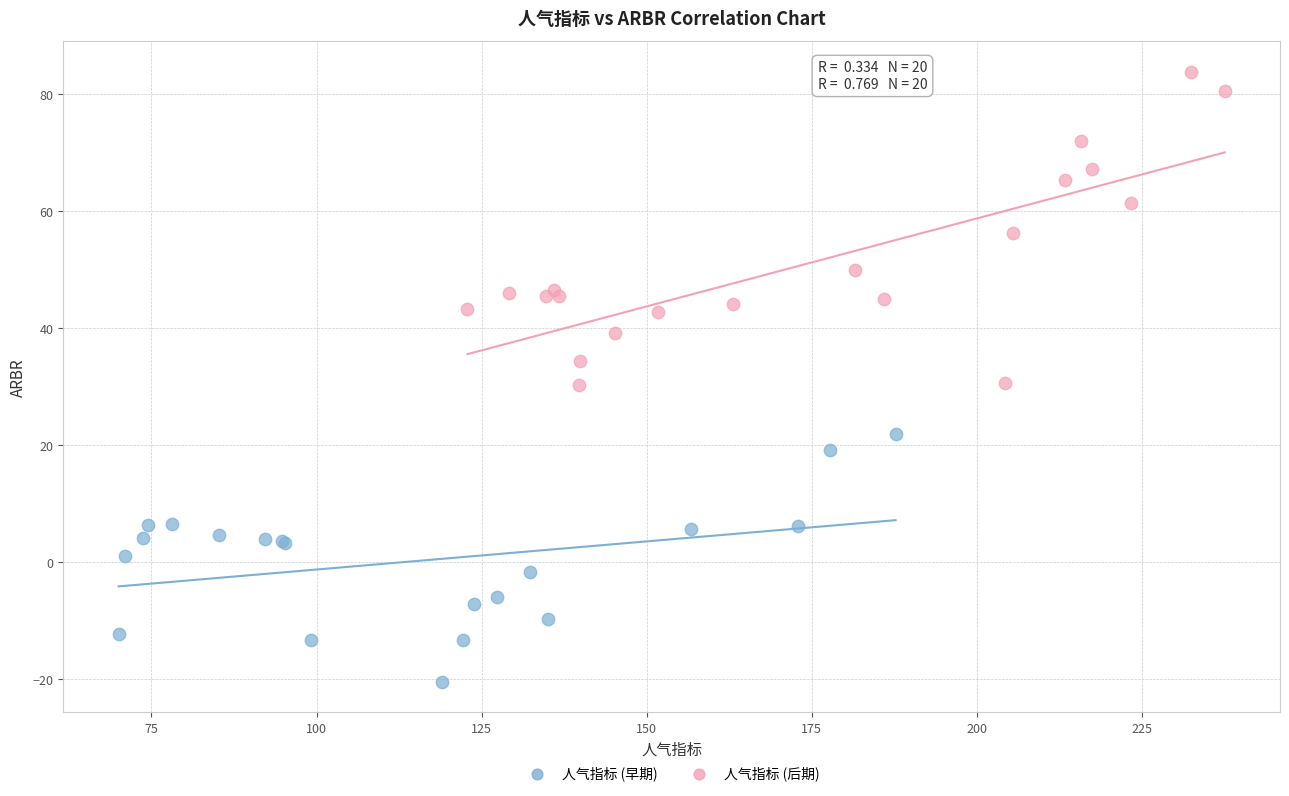

Which series reaches the maximum Y coordinate?

人气指标 (后期)